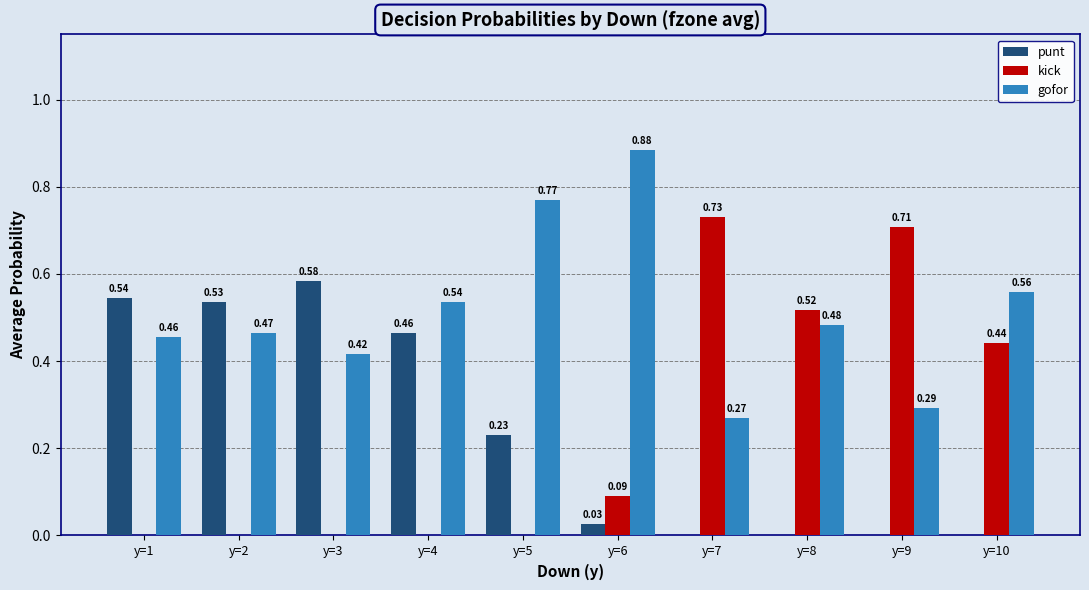

How many categories are shown in the chart?

10